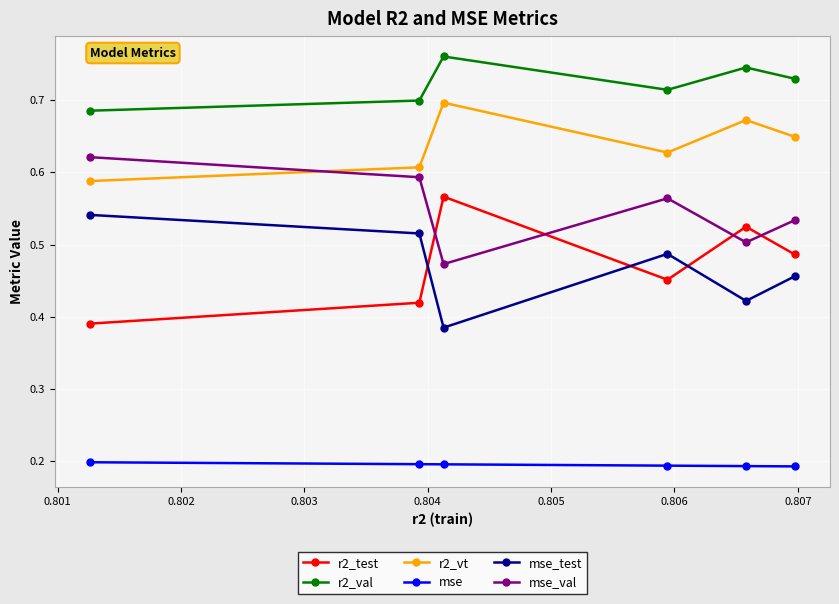

List the series in order of their peak value, highest first.

r2_val, r2_vt, mse_val, r2_test, mse_test, mse